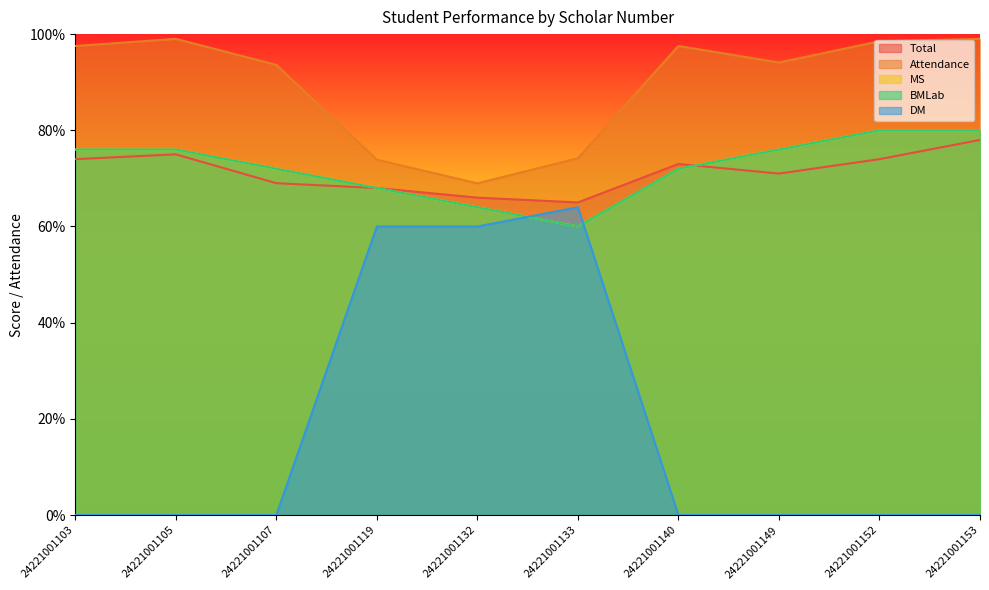

What value does the BMLab series have at 24221001133?

60.0